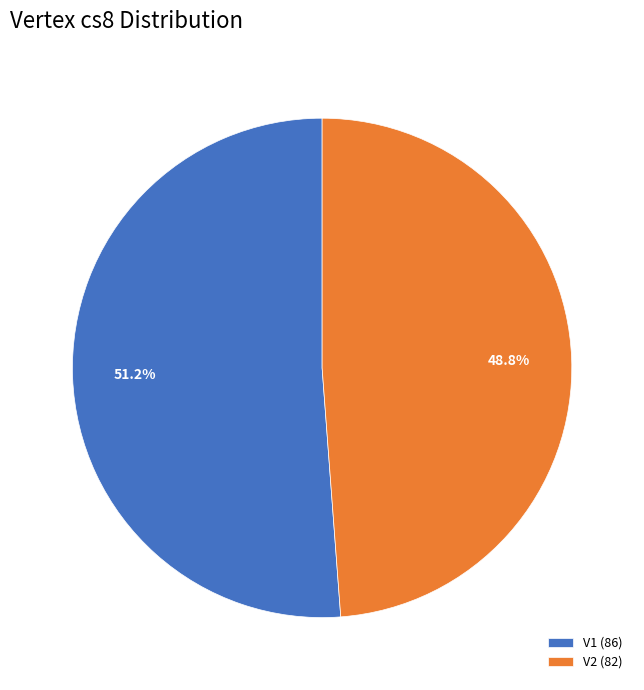

To the nearest percent, what portion does V1 represent?

51%